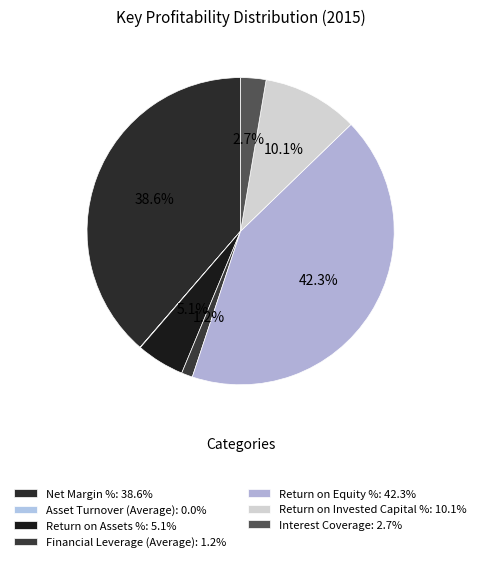

Count the number of slices in the pie.

7